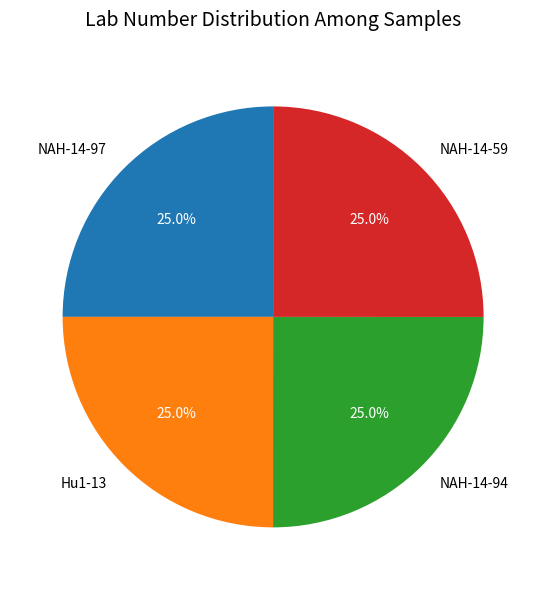

What is the ratio of the value at NAH-14-97 to the value at Hu1-13?

1.0